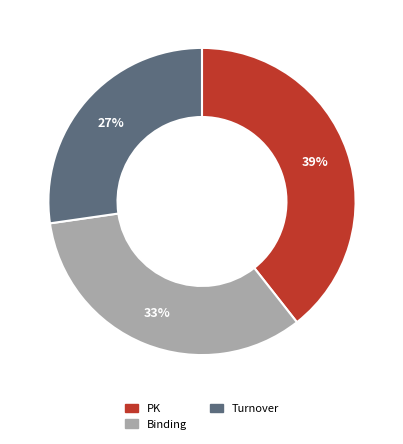

Is it true that PK is 39% of the pie?

True